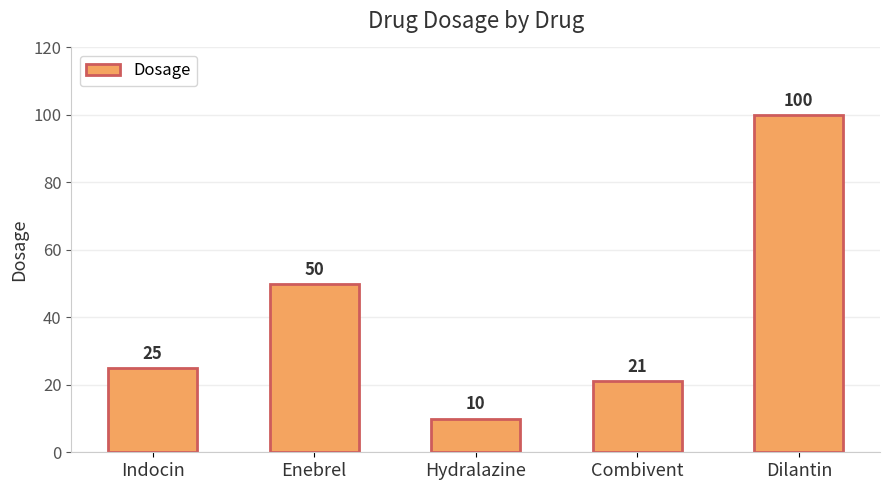

Which label corresponds to the smallest value in the chart?

Hydralazine